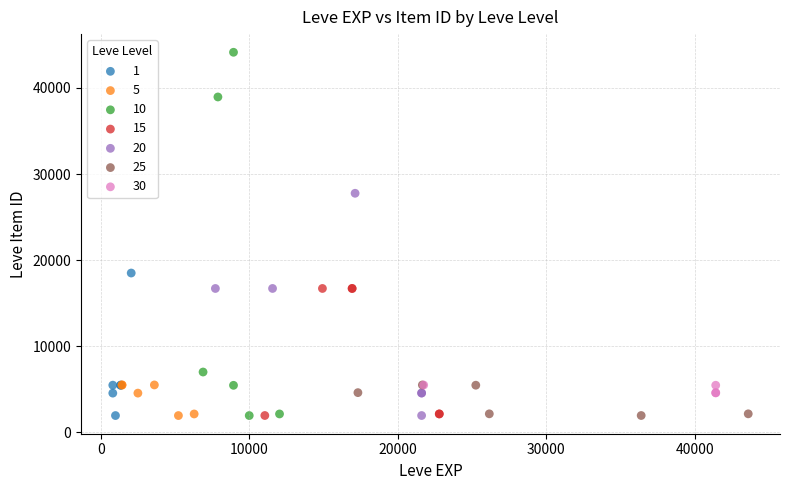

What are all the series names shown in the legend?

1, 5, 10, 15, 20, 25, 30